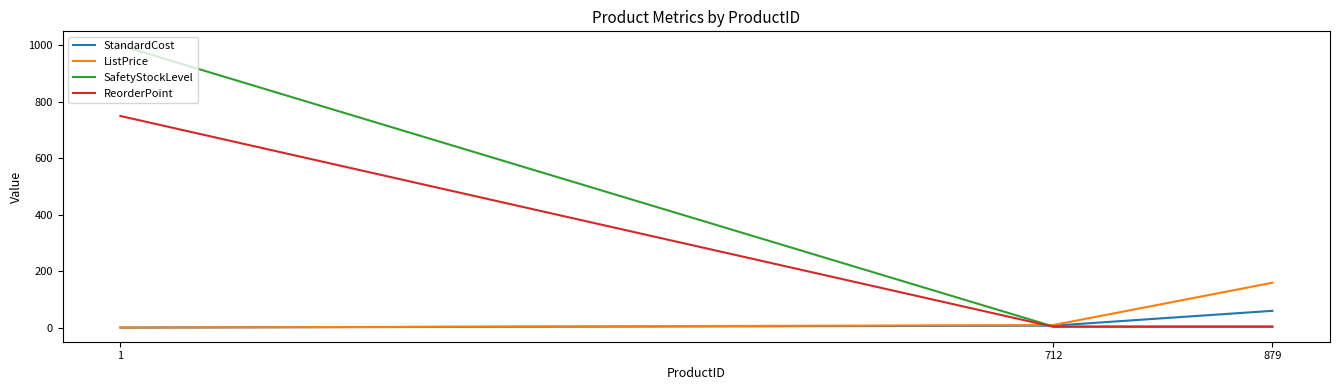

How many values in the ReorderPoint series exceed 3?

1